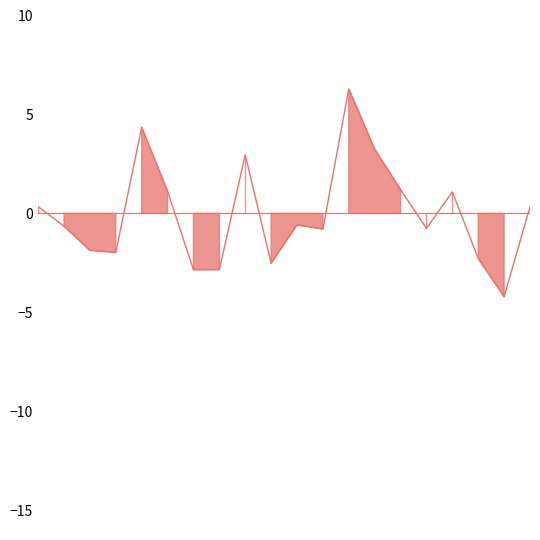

What is the sum of all values?

-0.4